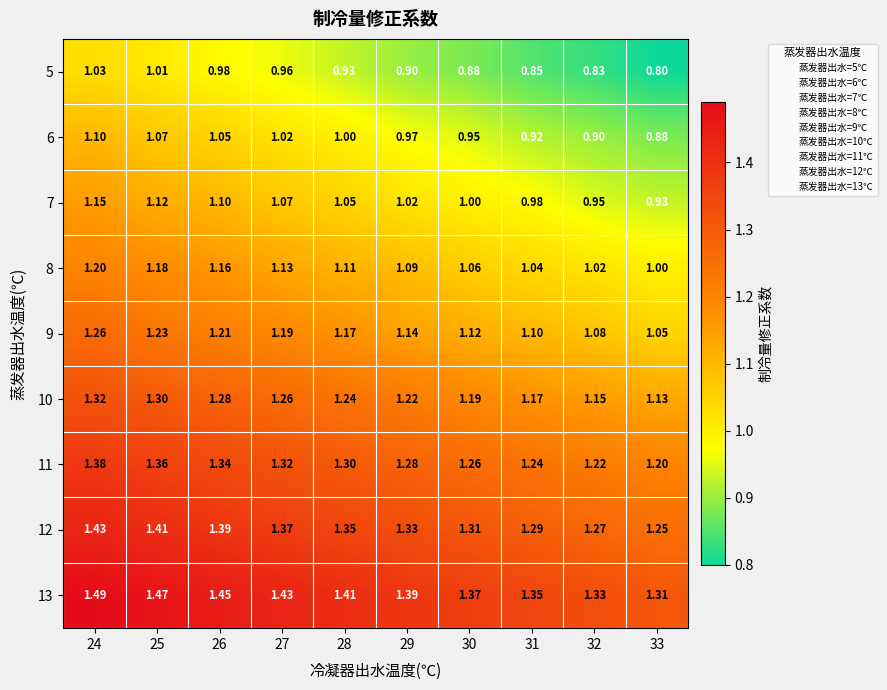

Which series has the widest spread of values?

5